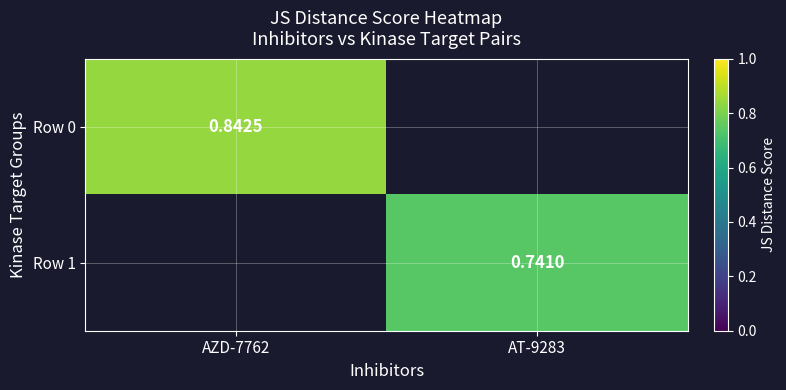

What is the minimum value shown in the chart?

0.7